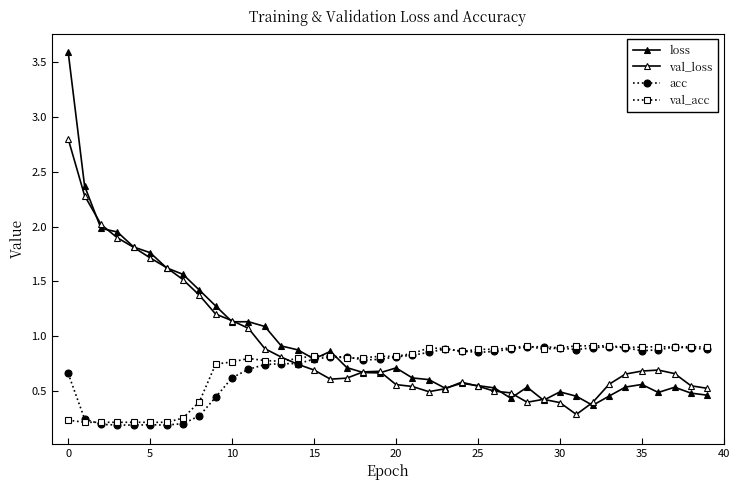

Does the chart have visible grid lines?

No